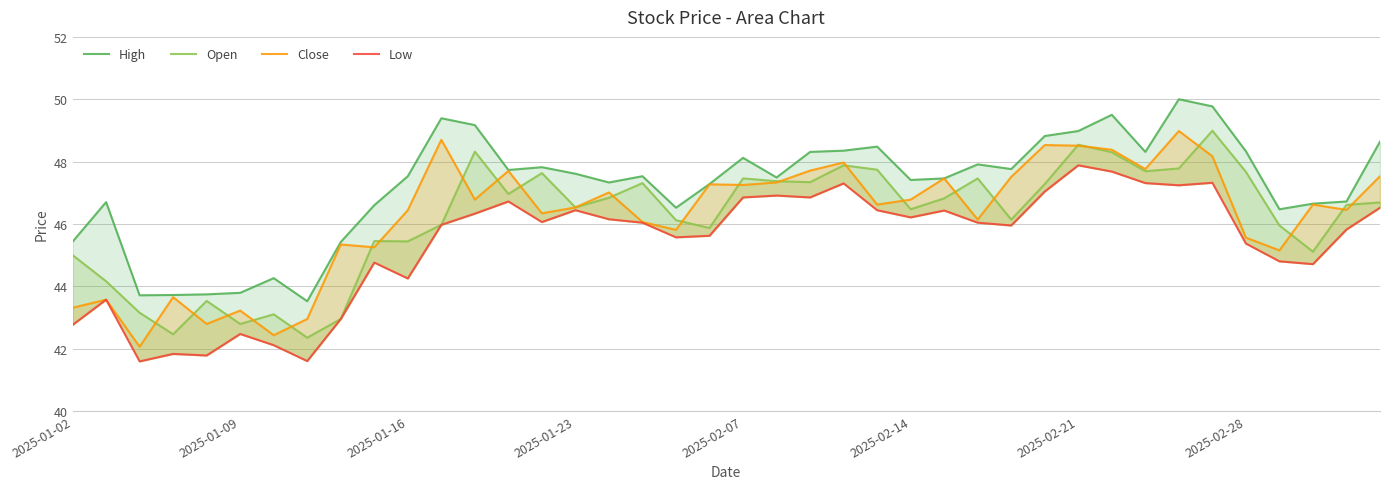

Which has a higher value, 31 or 2025-01-16?

31